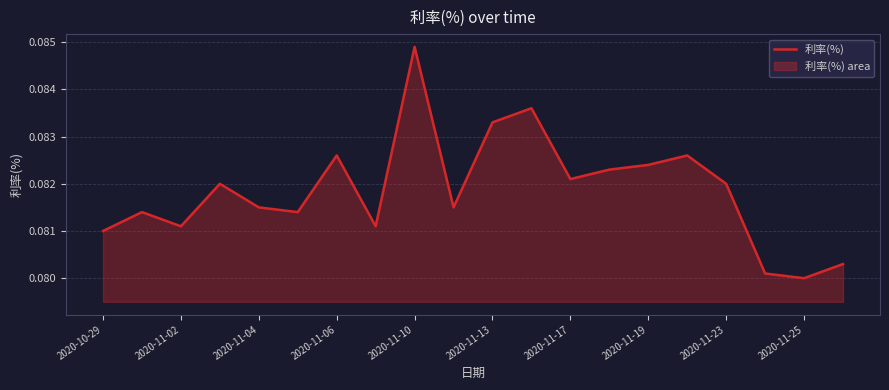

What is the smallest value displayed?

0.1